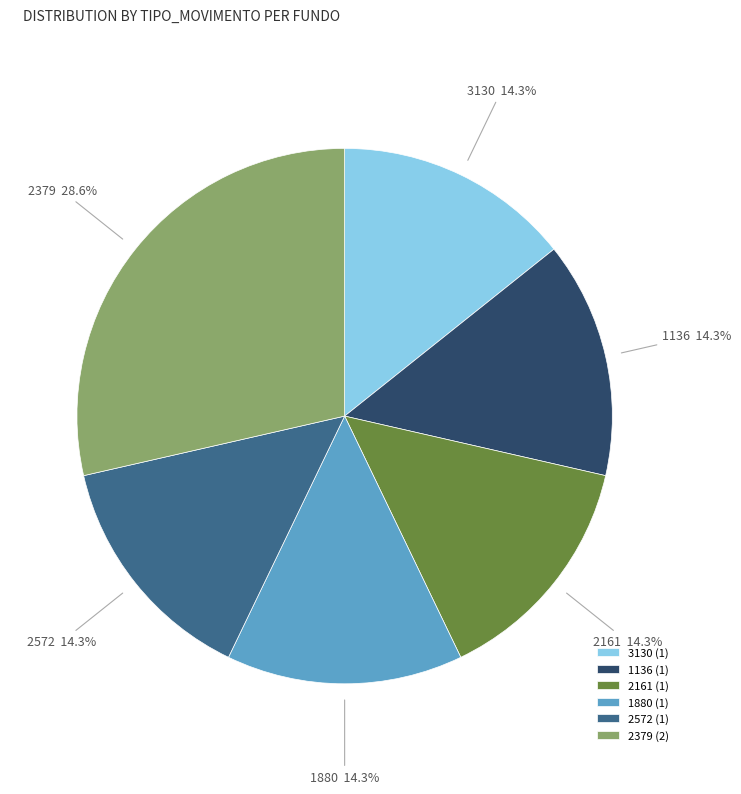

Is there a majority slice in this chart?

No